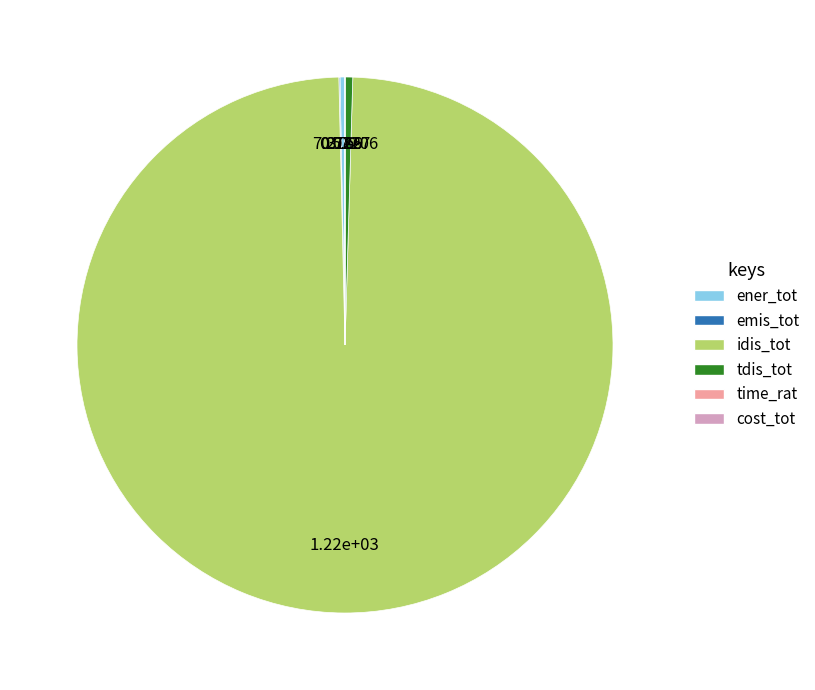

Is there a majority slice in this chart?

Yes